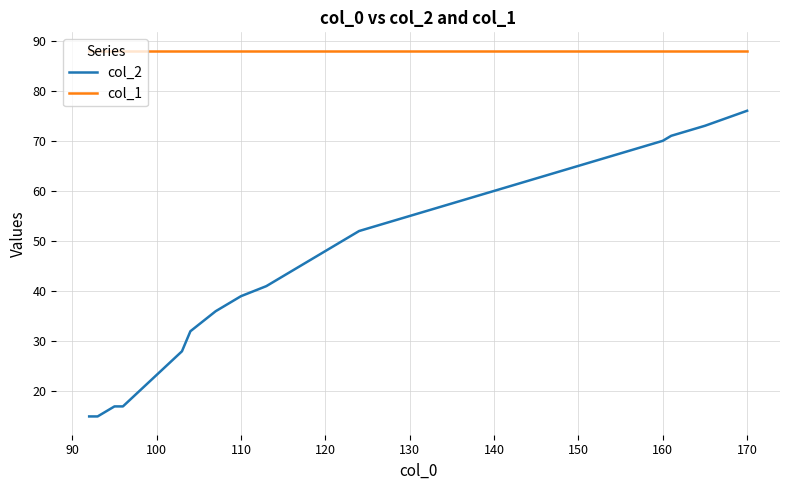

What is the maximum value shown in the chart?

88